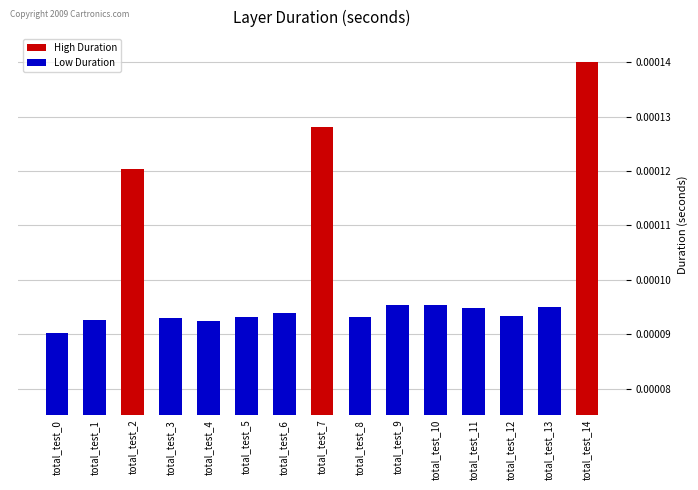

Between total_test_2 and total_test_3, which is larger?

total_test_2